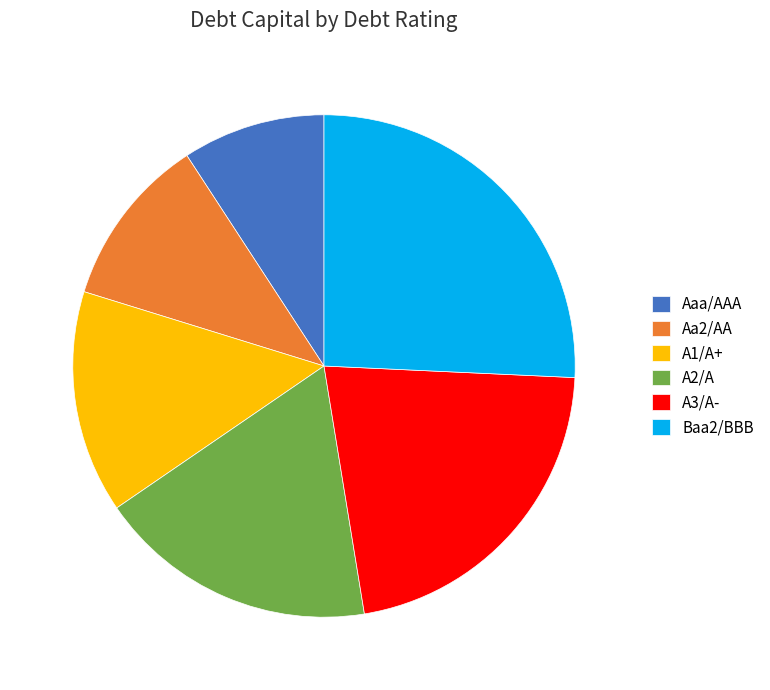

Between A1/A+ and A2/A, which is larger?

A2/A